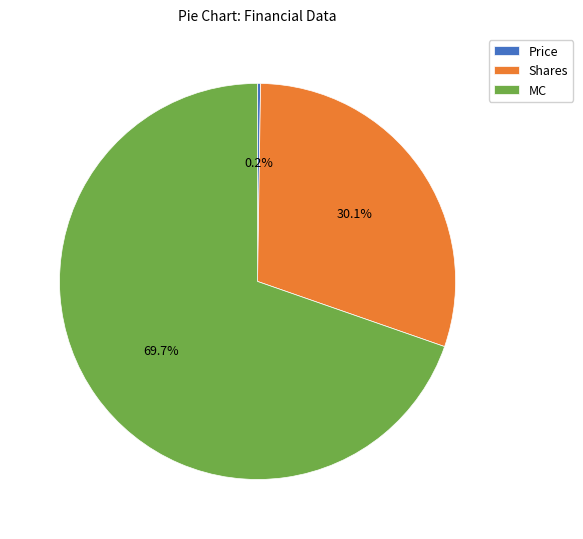

Is there a majority slice in this chart?

Yes